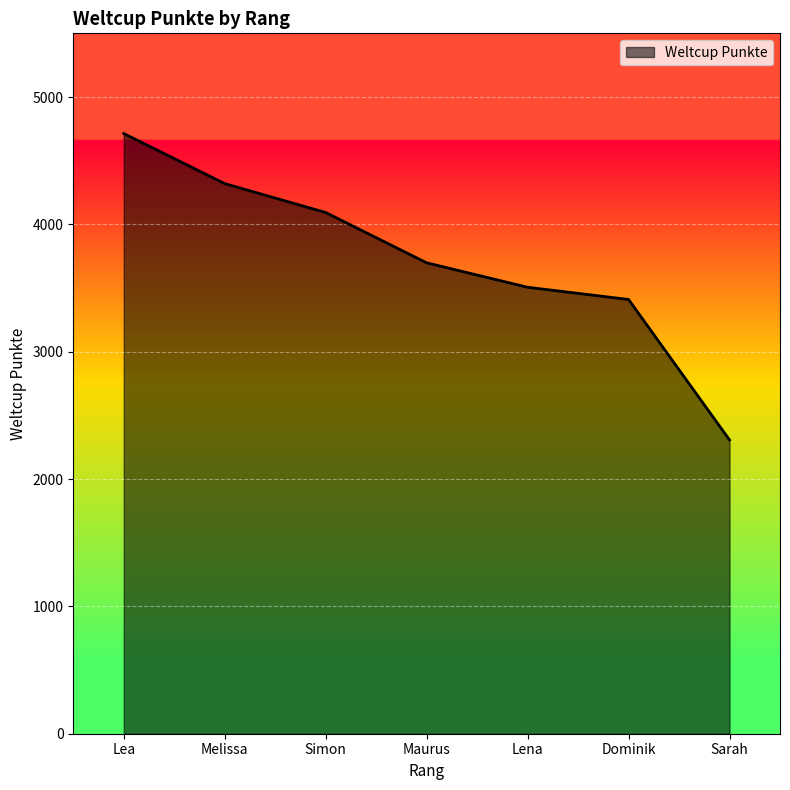

Is it true that the value at Simon is 6957?

False